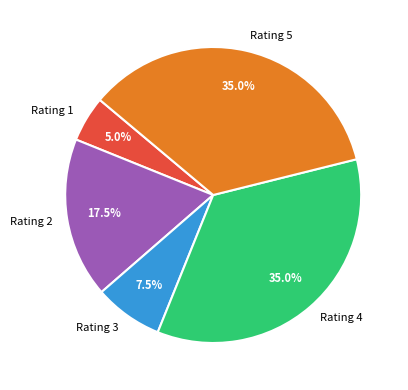

Does any single category account for the majority?

No